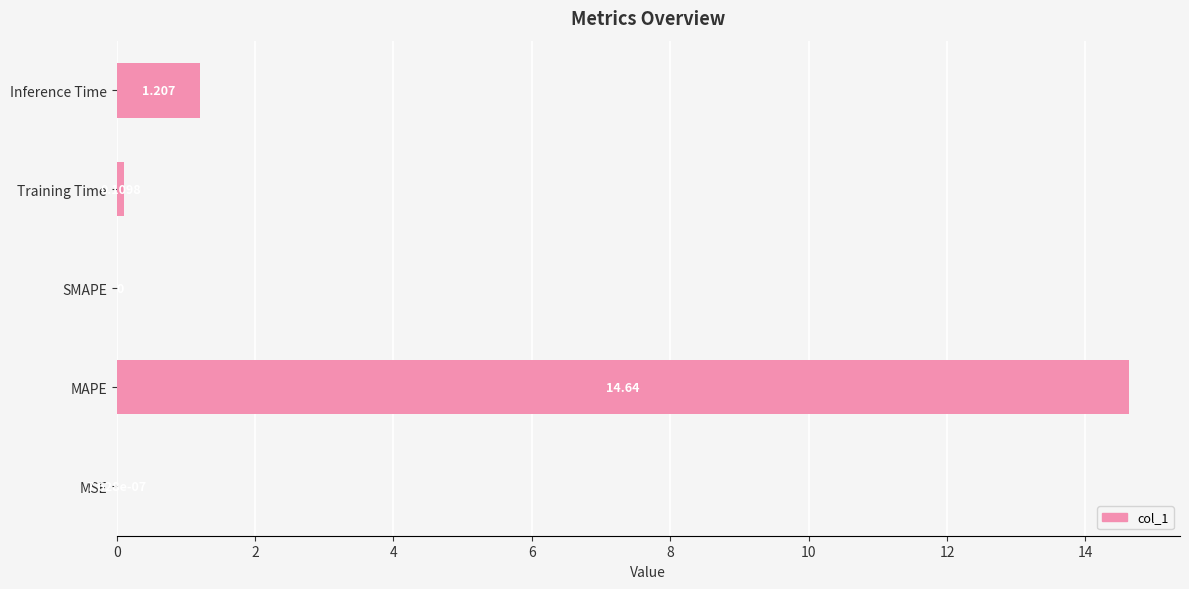

Between Training Time and Inference Time, which is larger?

Inference Time